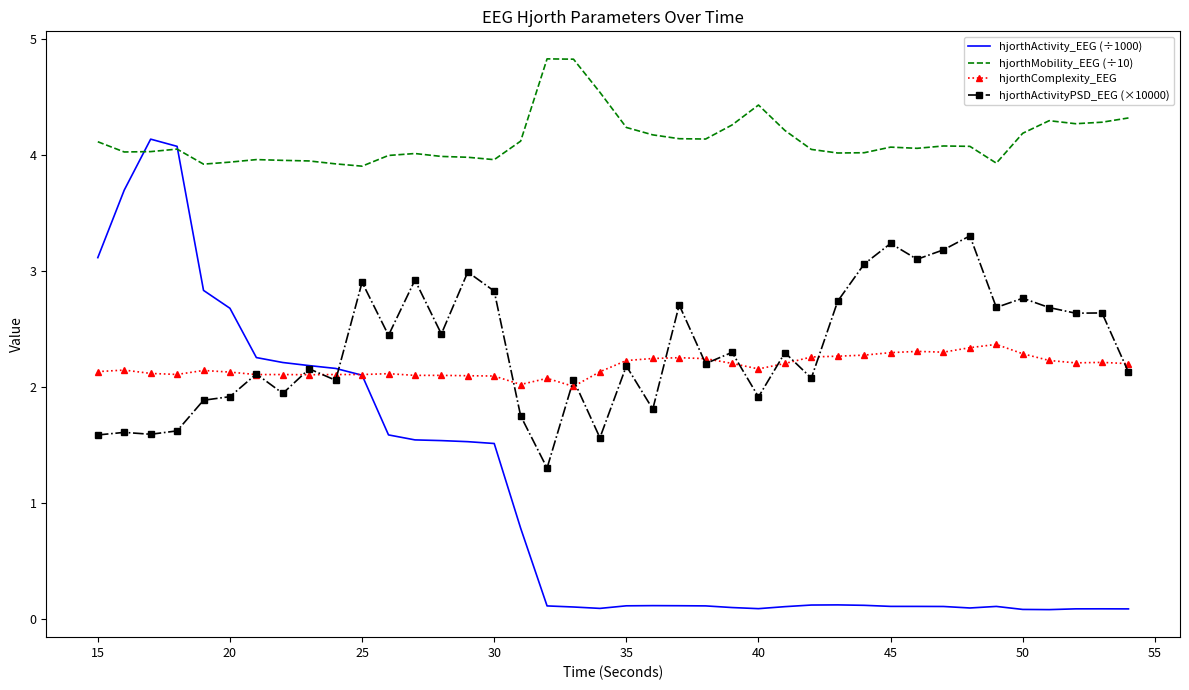

True or false: hjorthActivityPSD_EEG (×10000) has more than 2 interior local peaks.

True